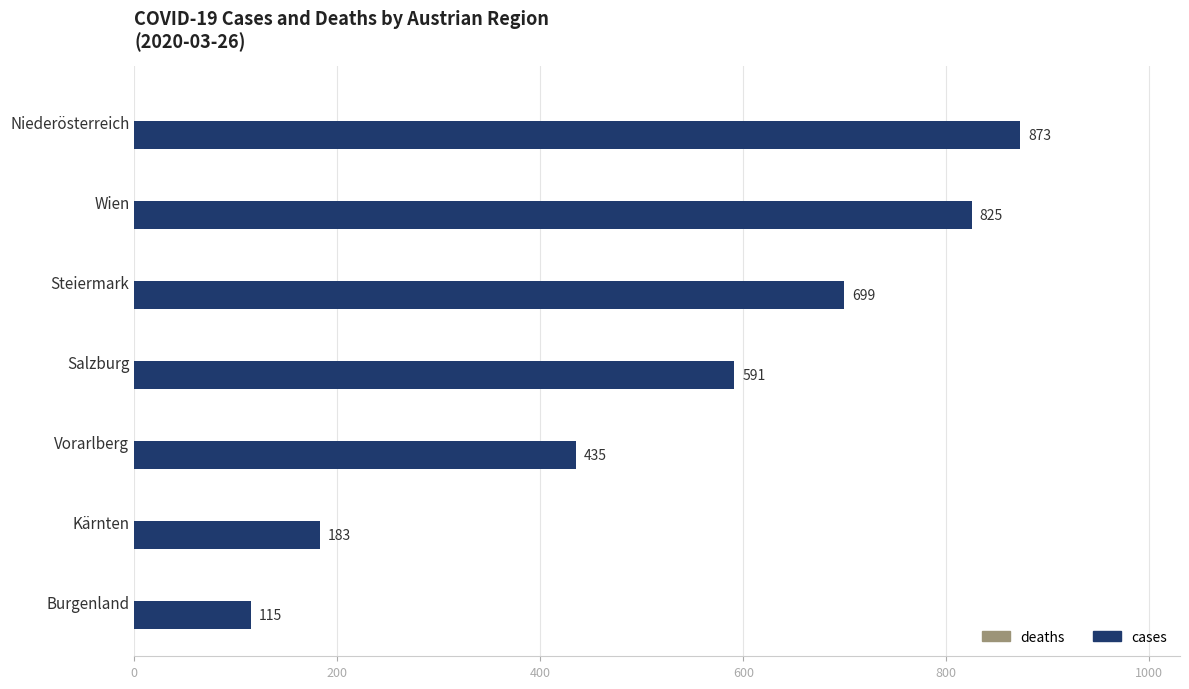

At which label is the value closest to 494?

Vorarlberg